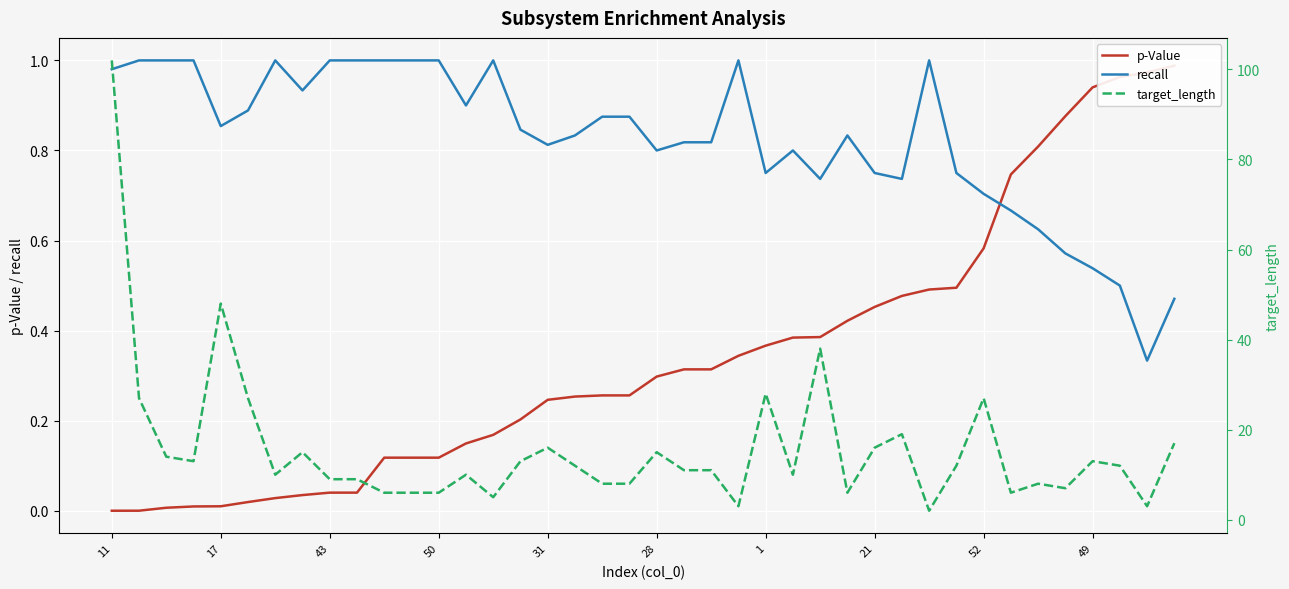

The recall series shows 0.4 at 21. True or false?

False